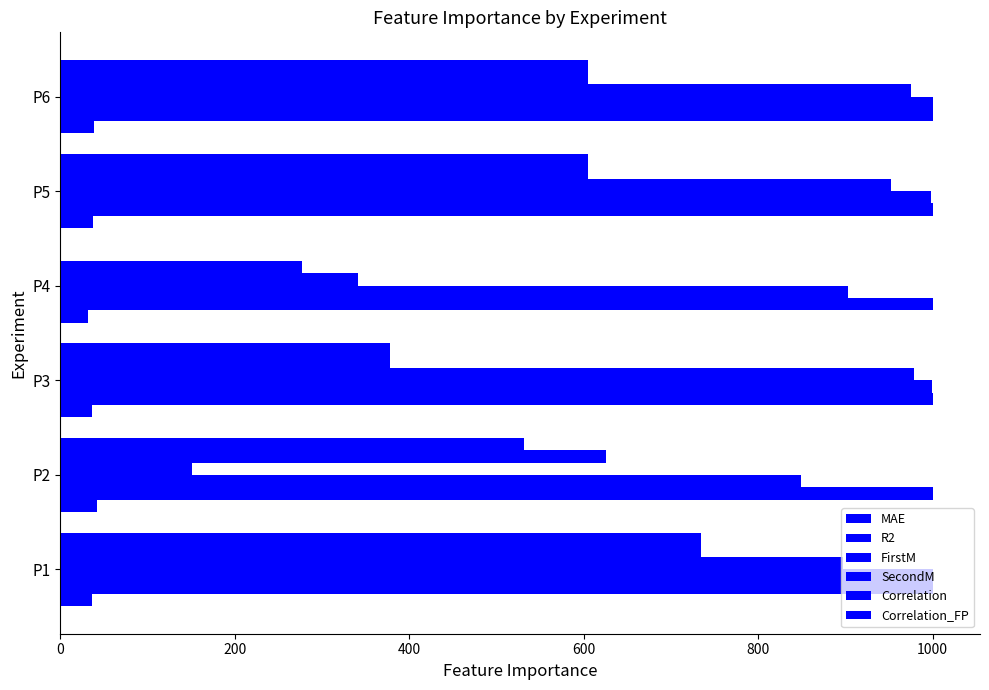

What is the highest value of the MAE series?

41.4